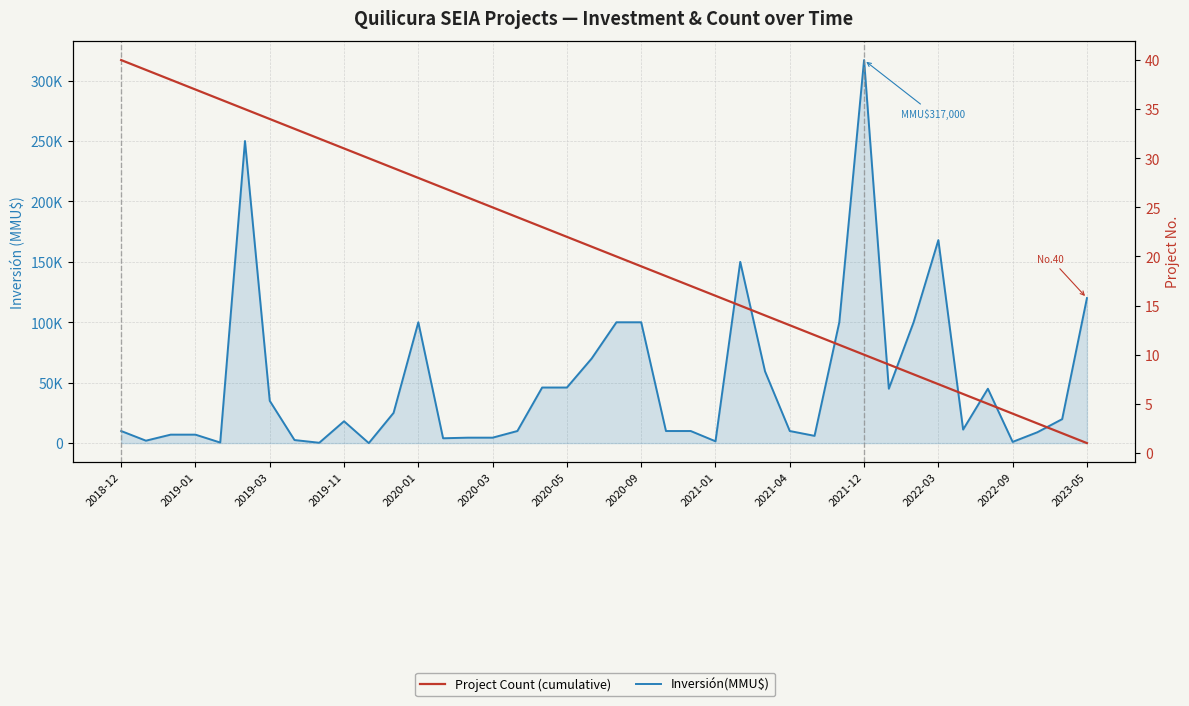

Which series has the largest total across all categories?

Inversión(MMU$)